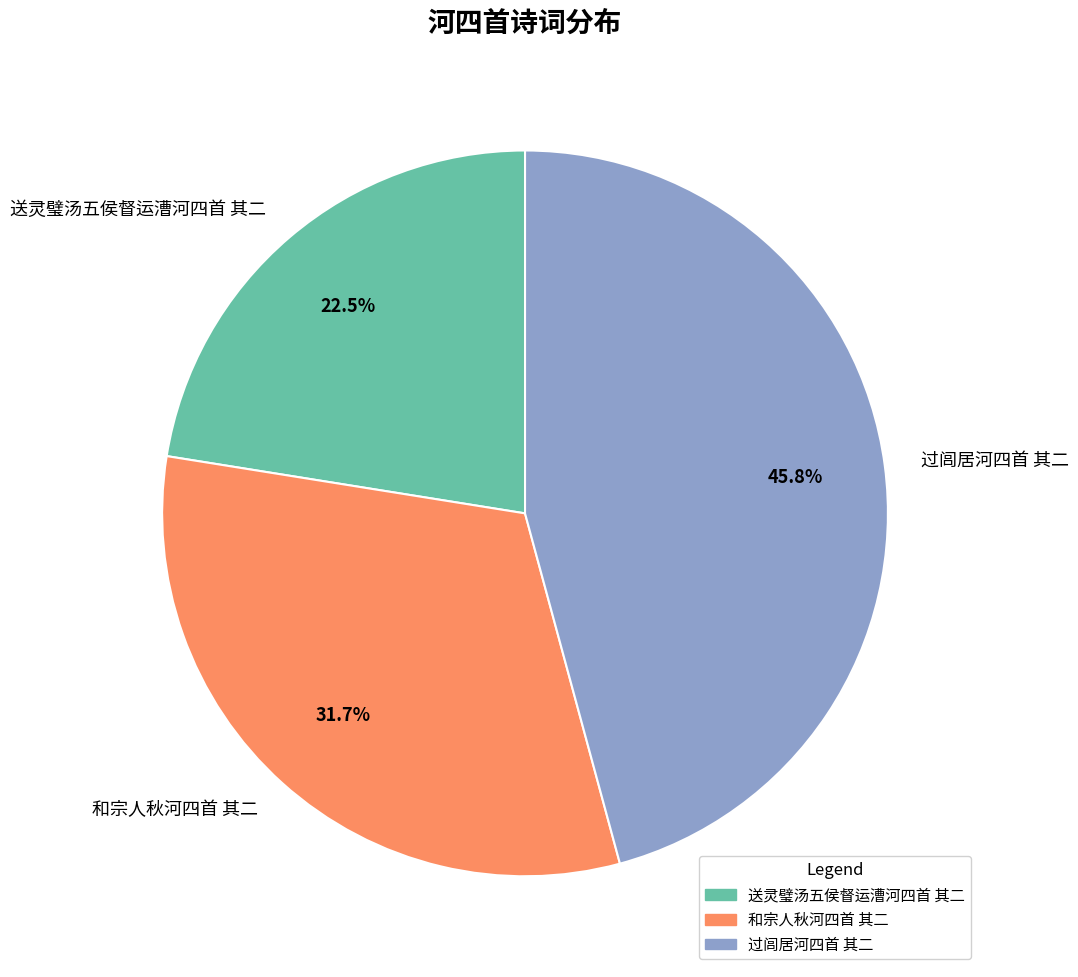

To the nearest percent, what portion does 过闾居河四首 其二 represent?

46%